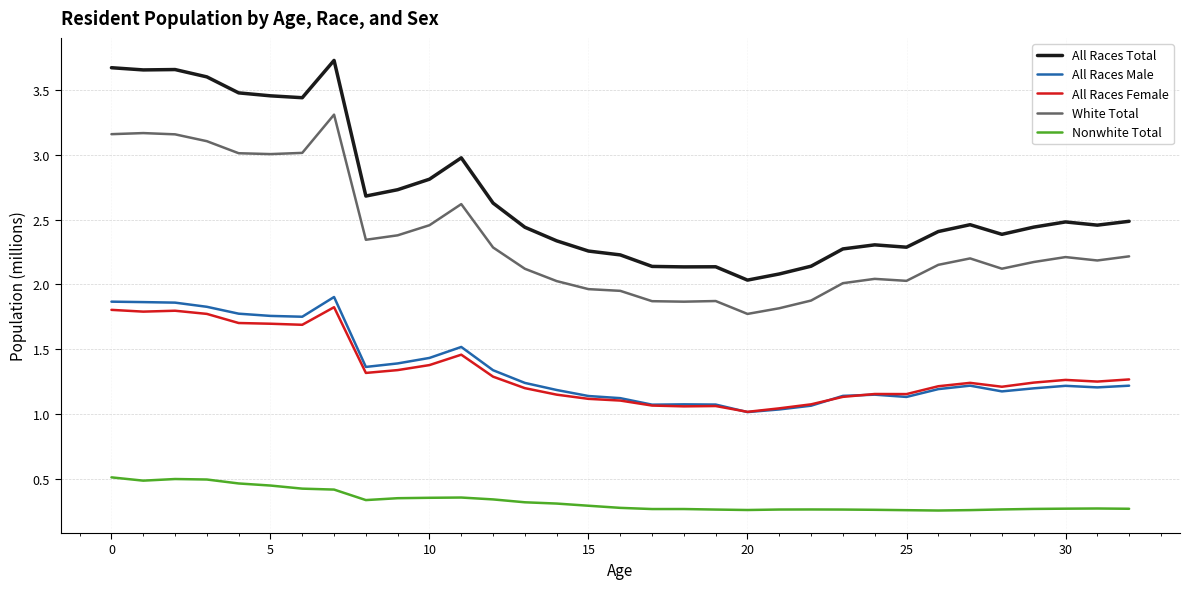

True or false: All Races Male and Nonwhite Total intersect in this chart.

False